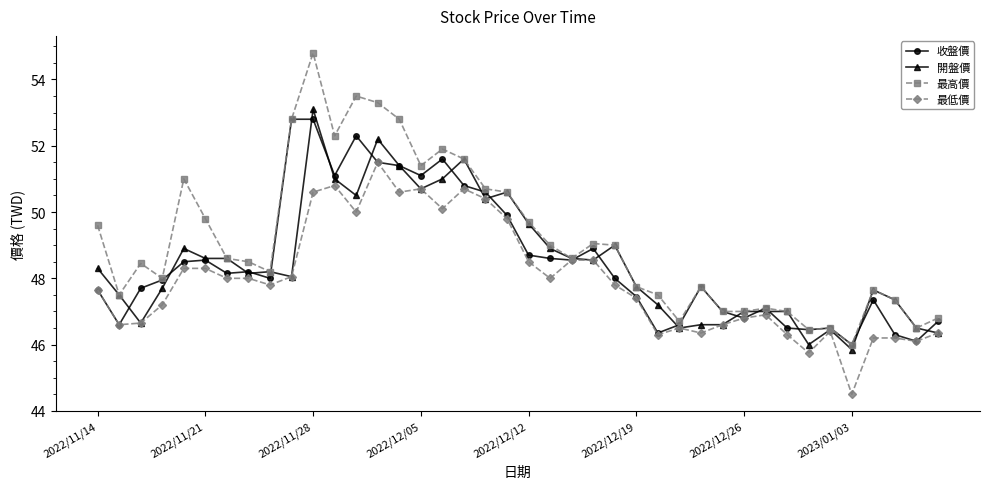

How many data points does each series have?

40